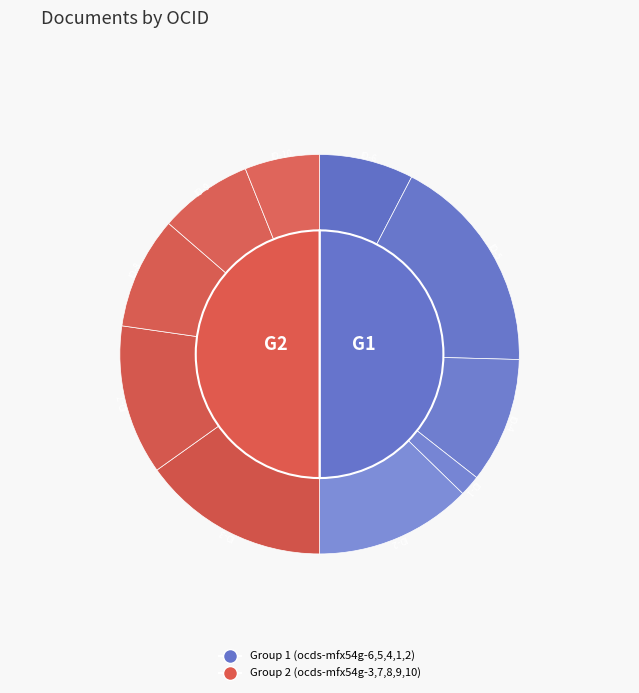

What percentage is NOT represented by ocds-mfx54g-8?

93.5%